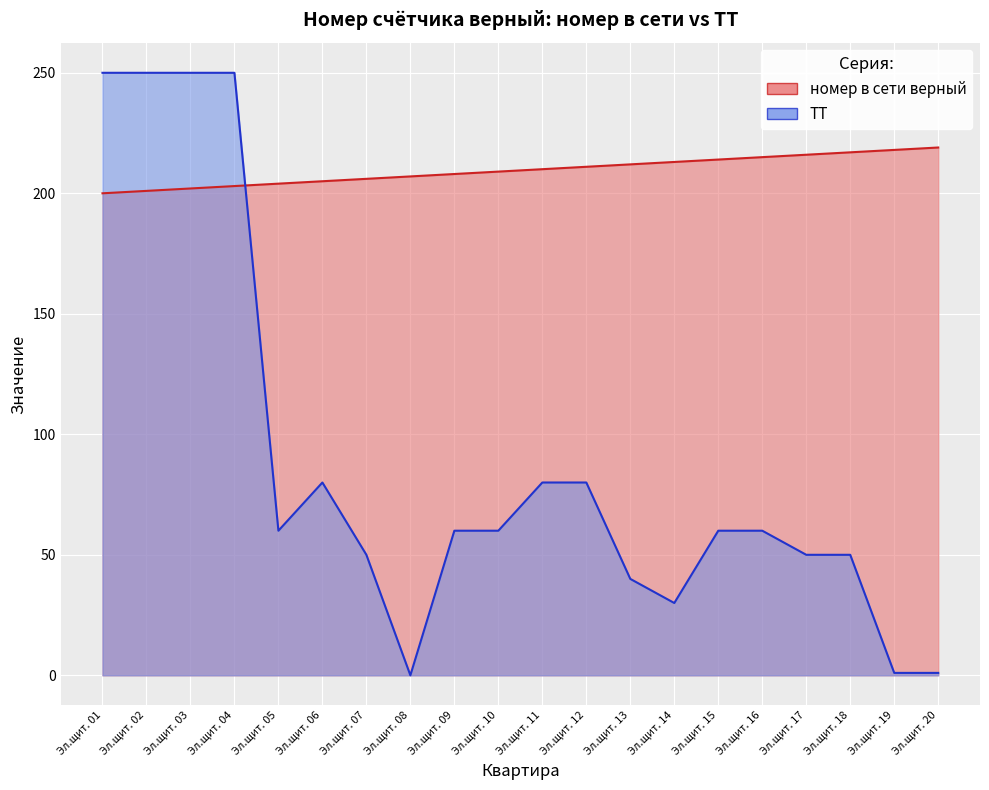

Where do ТТ and номер в сети верный first cross each other?

Эл.щит. 04 and Эл.щит. 05